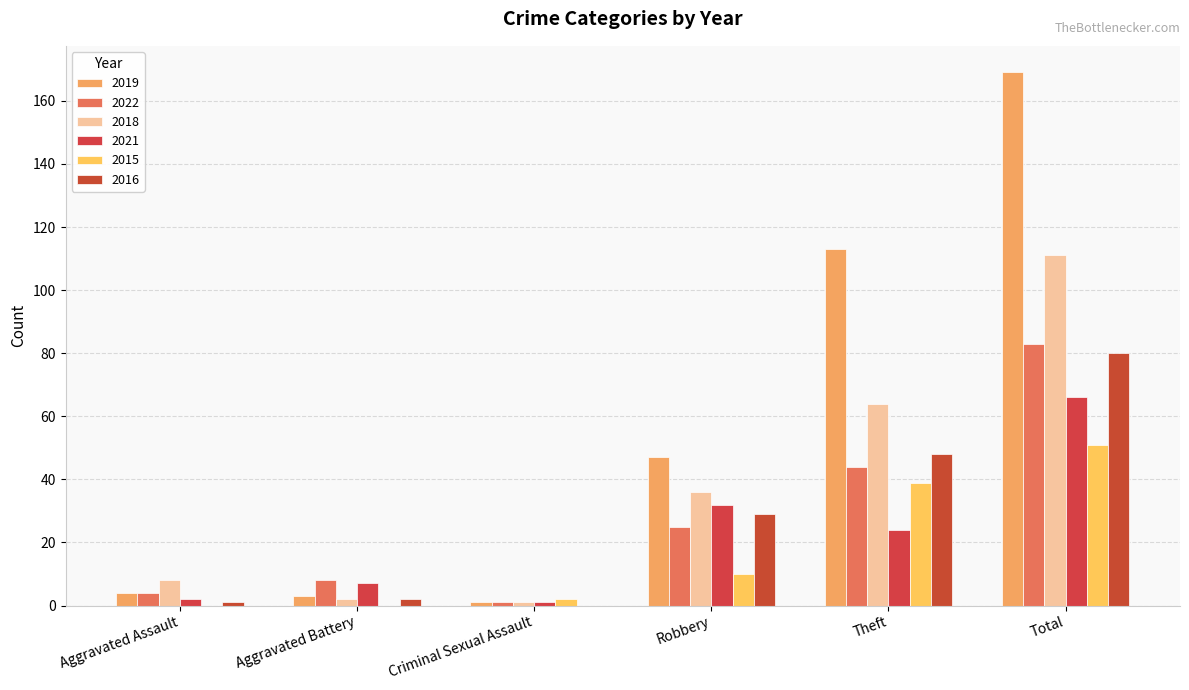

What are all the series names shown in the legend?

2019, 2022, 2018, 2021, 2015, 2016